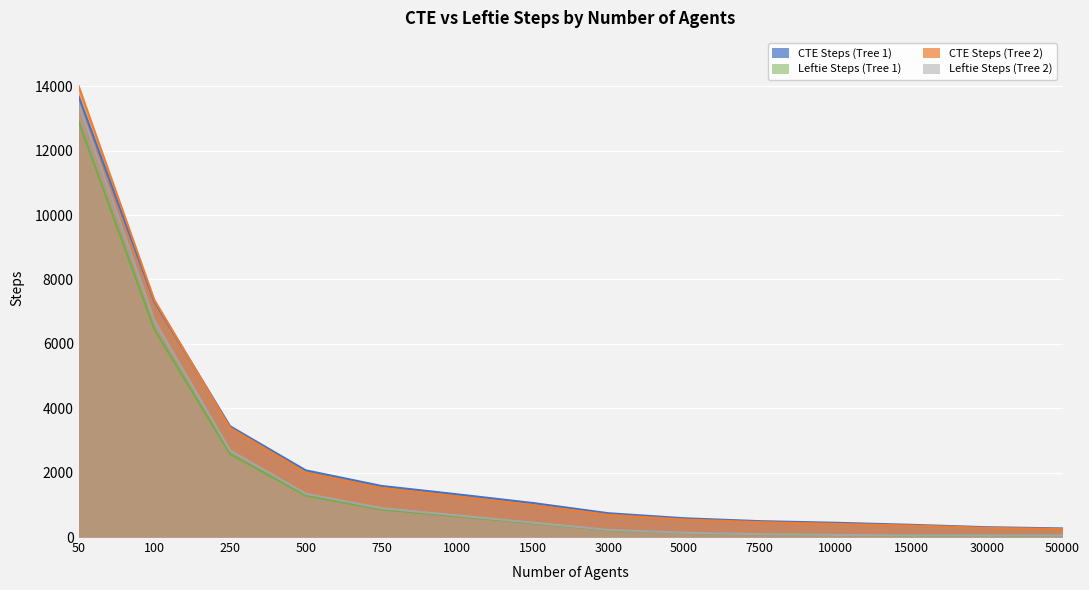

Reading right to left, transcribe all the data shown in this chart.

CTE Steps (Tree 1): 50000=267	30000=305	15000=379	10000=443	7500=493	5000=583	3000=739	1500=1057	1000=1327	750=1587	500=2071	250=3441	100=7317	50=13673
Leftie Steps (Tree 1): 50000=56	30000=56	15000=56	10000=64	7500=84	5000=128	3000=214	1500=428	1000=644	750=858	500=1288	250=2578	100=6448	50=12898
CTE Steps (Tree 2): 50000=249	30000=285	15000=357	10000=409	7500=461	5000=545	3000=689	1500=991	1000=1261	750=1523	500=2001	250=3391	100=7361	50=13999
Leftie Steps (Tree 2): 50000=52	30000=52	15000=52	10000=66	7500=88	5000=134	3000=224	1500=448	1000=672	750=896	500=1344	250=2690	100=6726	50=13454